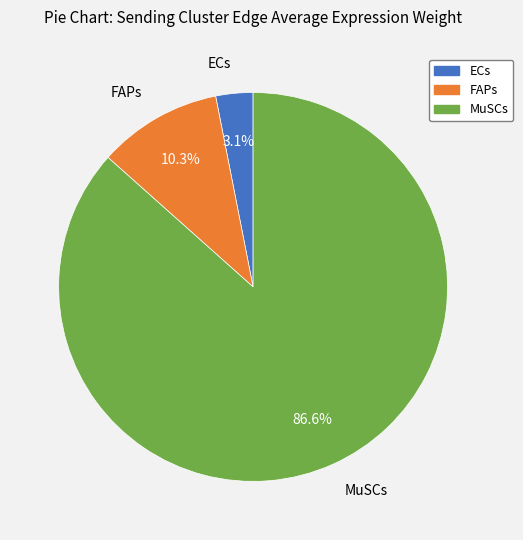

Rank the categories by value from lowest to highest.

ECs, FAPs, MuSCs